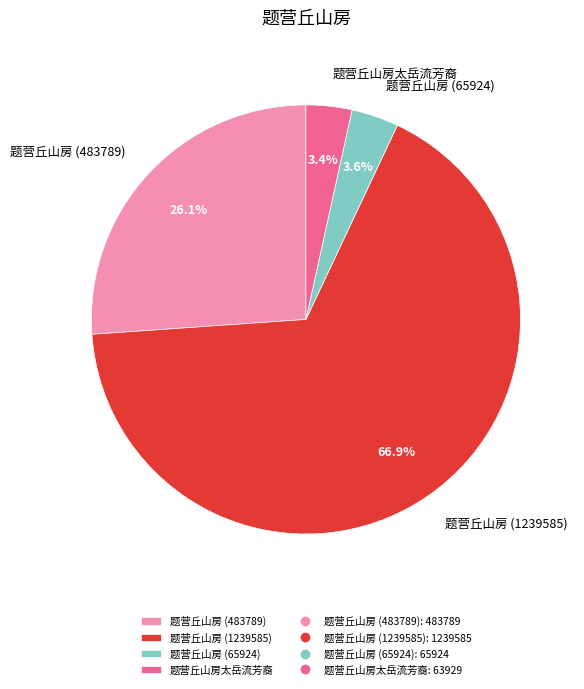

How many segments does this pie chart have?

4